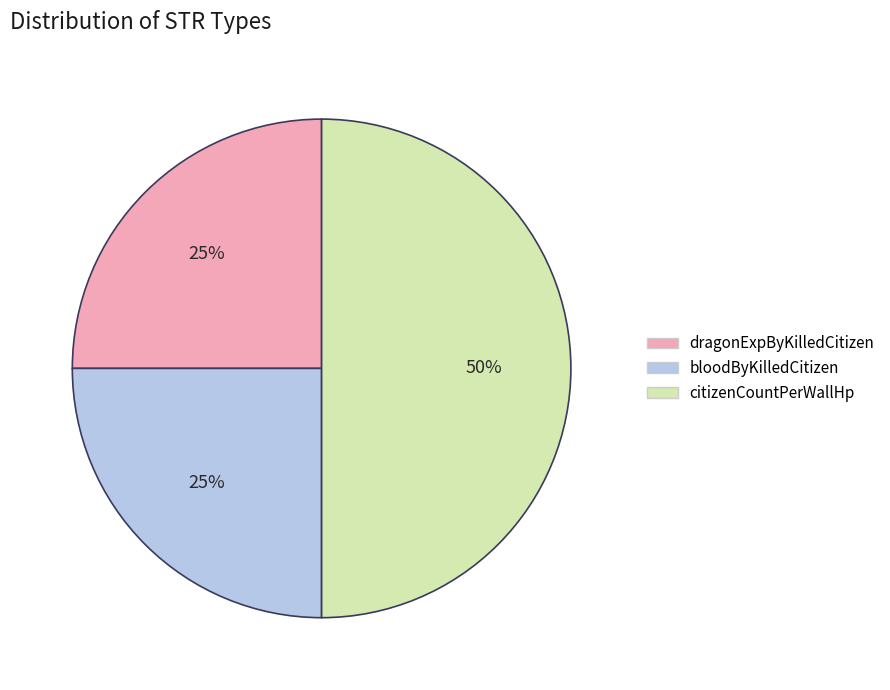

Does bloodByKilledCitizen account for over 50% of the chart?

No